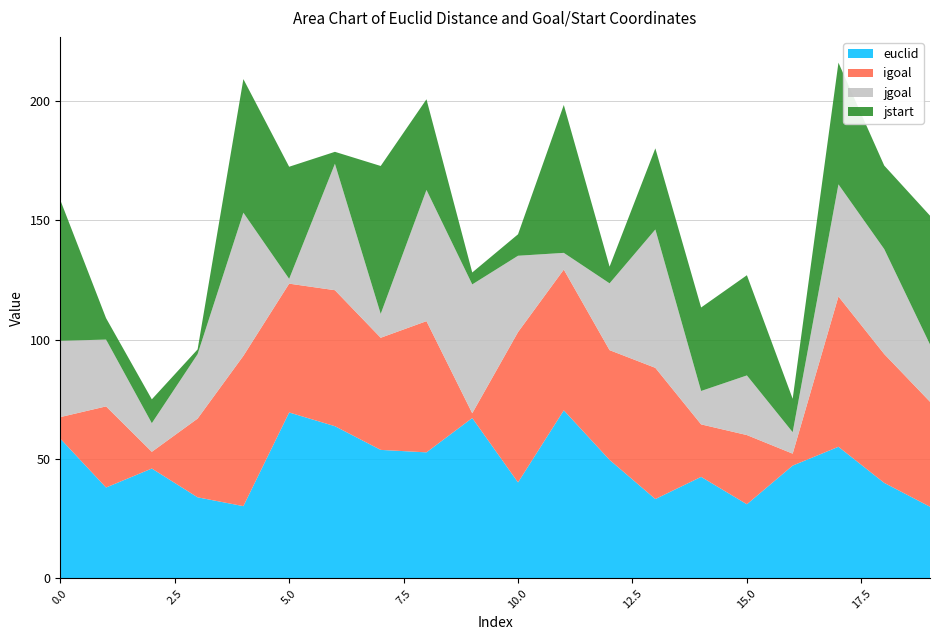

Reading left to right, extract all data points from this chart.

euclid: 58.6	38.1	46.0	34.0	30.3	69.5	63.8	53.9	52.8	67.2	40.2	70.4	49.7	33.2	42.5	31.1	47.3	55.1	40.0	30.0
igoal: 9.0	34.0	7.0	33.0	63.0	54.0	57.0	47.0	55.0	2.0	63.0	59.0	46.0	55.0	22.0	29.0	5.0	63.0	54.0	44.0
jgoal: 32.0	28.0	12.0	27.0	60.0	2.0	53.0	10.0	55.0	54.0	32.0	7.0	28.0	58.0	14.0	25.0	9.0	47.0	44.0	24.0
jstart: 59.0	9.0	10.0	2.0	56.0	47.0	5.0	62.0	38.0	5.0	9.0	62.0	7.0	34.0	35.0	42.0	14.0	51.0	35.0	54.0